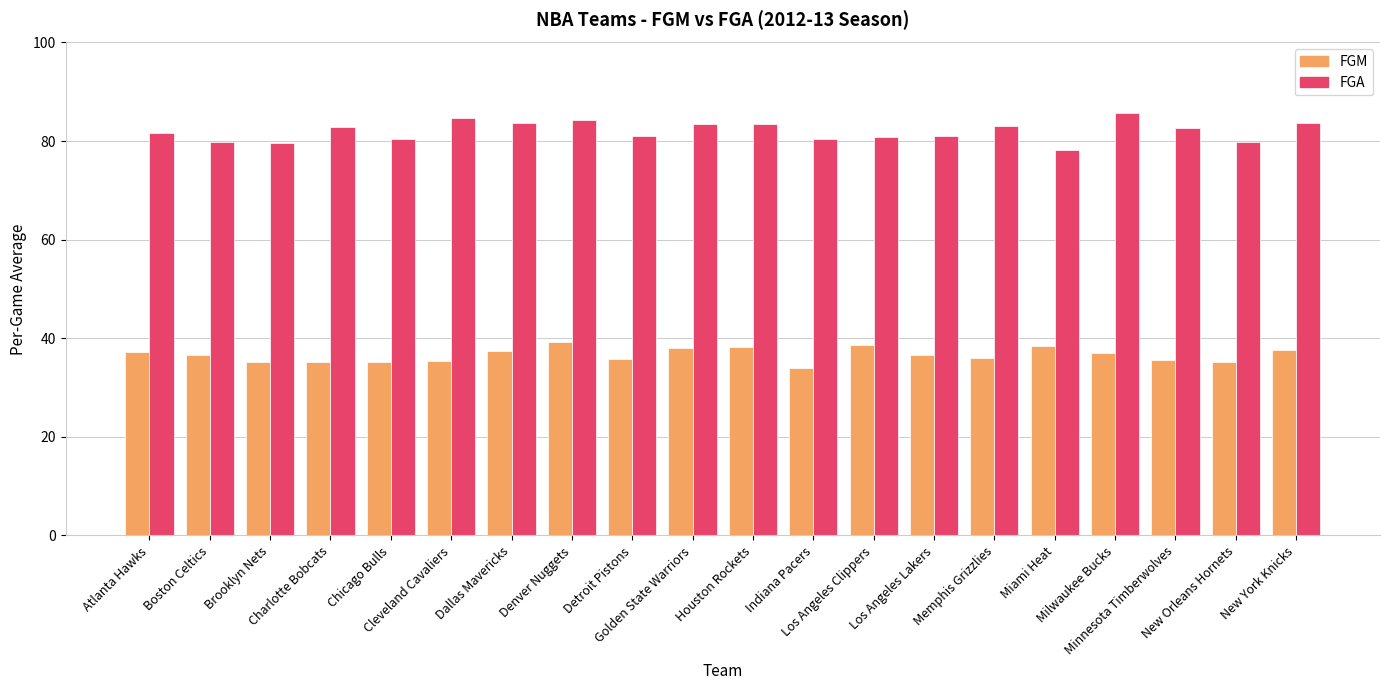

Are the bars grouped side by side (vs. stacked)?

Yes